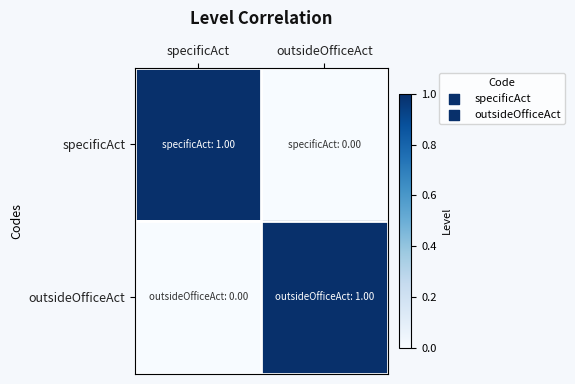

Reading left to right, transcribe all the data shown in this chart.

specificAct: specificAct=1	outsideOfficeAct=0
outsideOfficeAct: specificAct=0	outsideOfficeAct=1